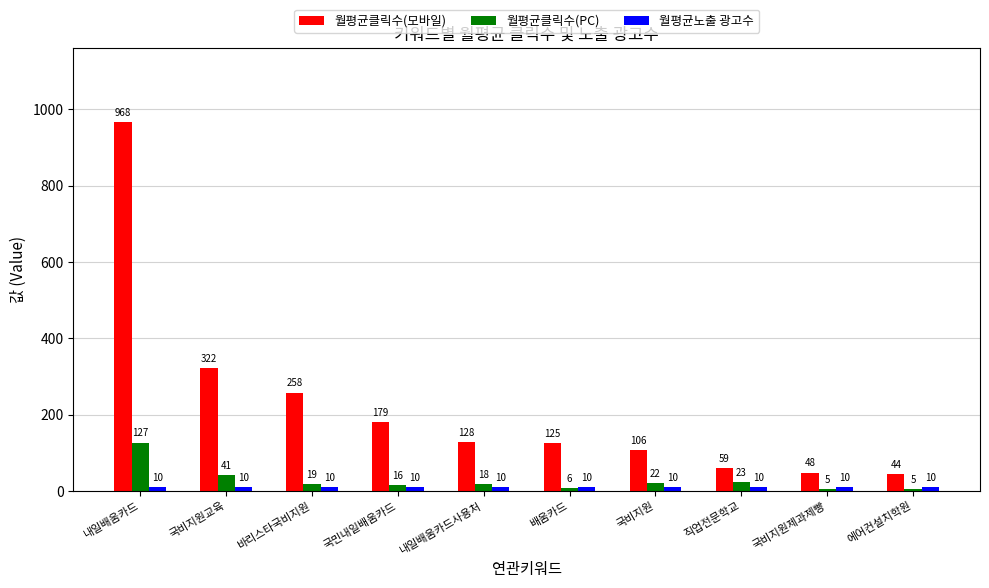

The value of 월평균클릭수(PC) at 국비지원제과제빵 is 5.3. True or false?

True